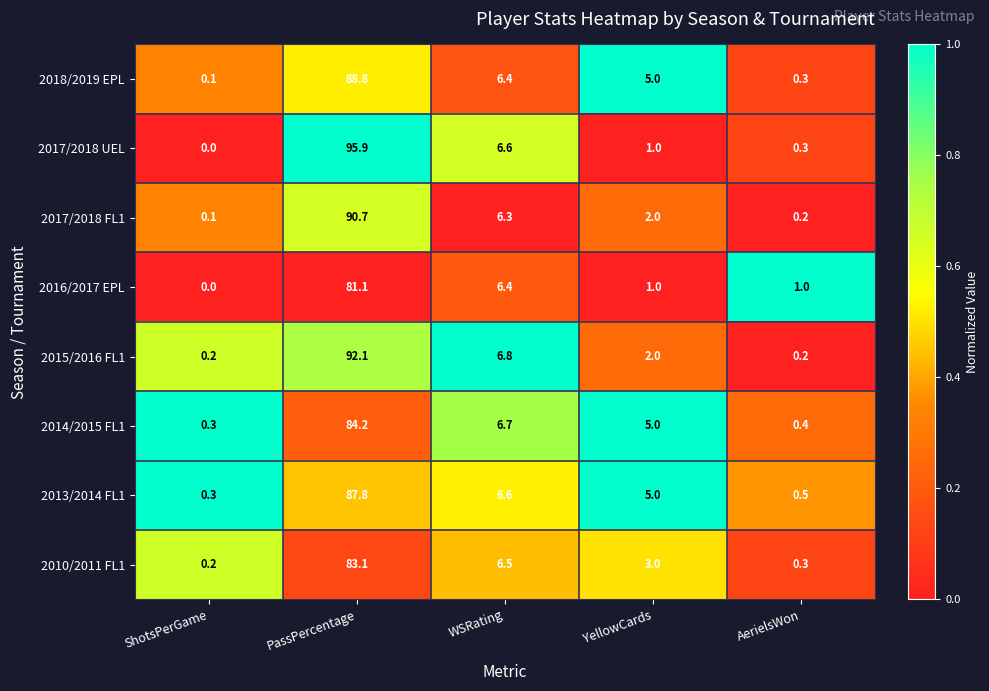

What is the spread (max minus min) of values at PassPercentage?

14.8